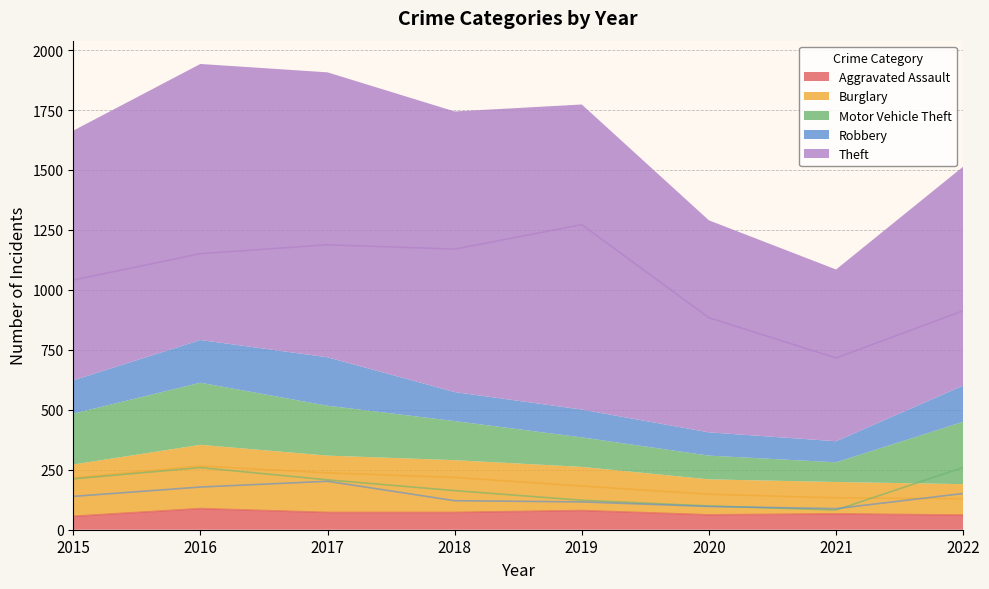

Reading left to right, extract all data points from this chart.

Aggravated Assault: 56	88	72	72	80	62	66	61
Burglary: 216	266	237	218	182	148	133	129
Motor Vehicle Theft: 212	259	208	163	123	99	82	260
Robbery: 139	178	202	121	116	97	88	151
Theft: 1041	1151	1188	1170	1272	884	716	913